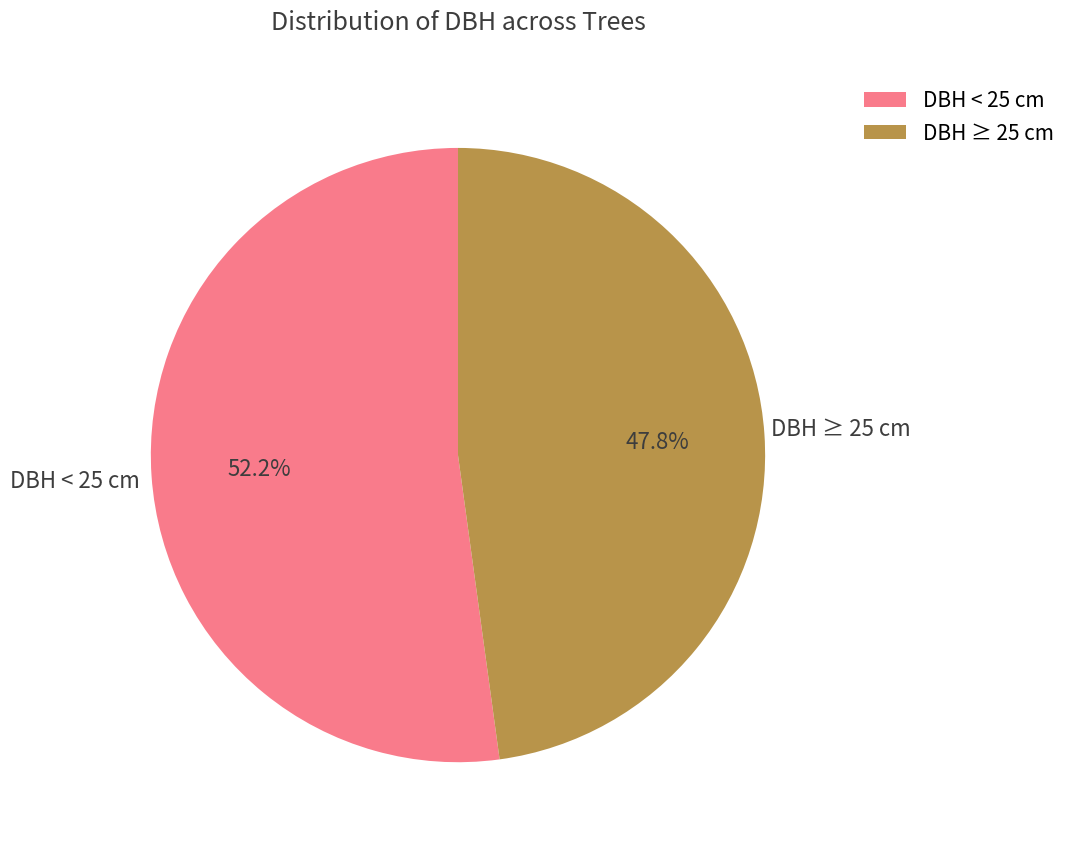

Which category has the smallest portion of the pie?

DBH ≥ 25 cm